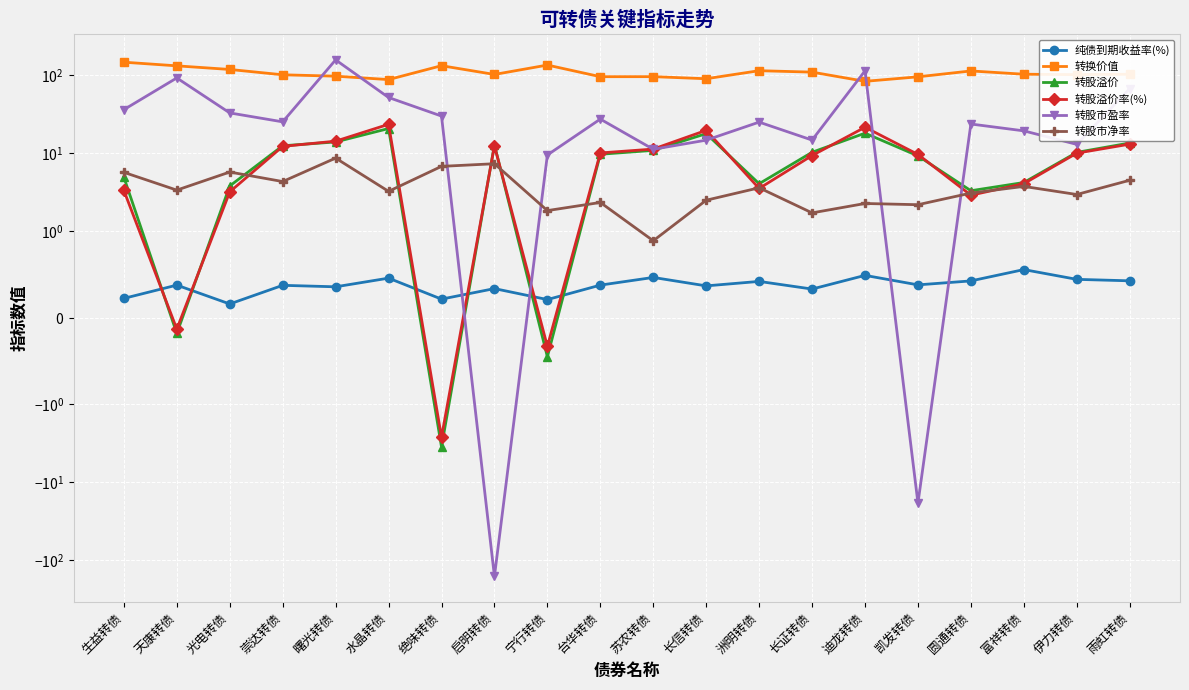

Rank the series by their maximum value, from lowest to highest.

纯债到期收益率(%), 转股市净率, 转股溢价, 转股溢价率(%), 转换价值, 转股市盈率